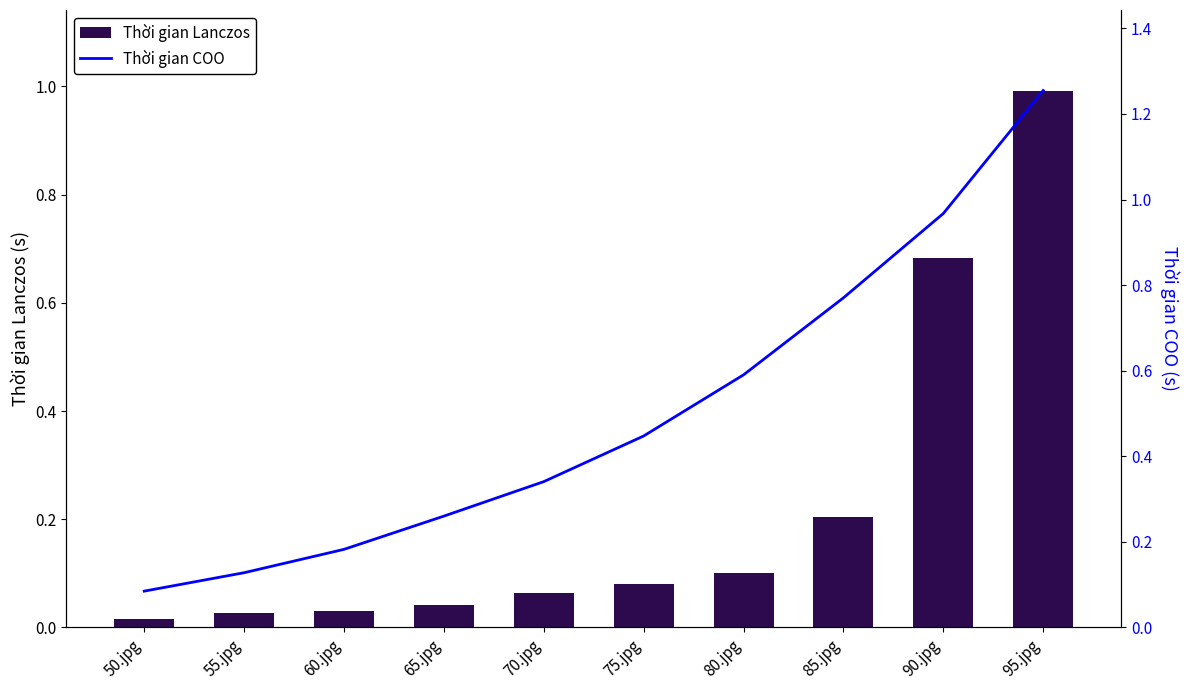

What is the difference between the second highest and minimum values in the Thời gian COO series?

0.9